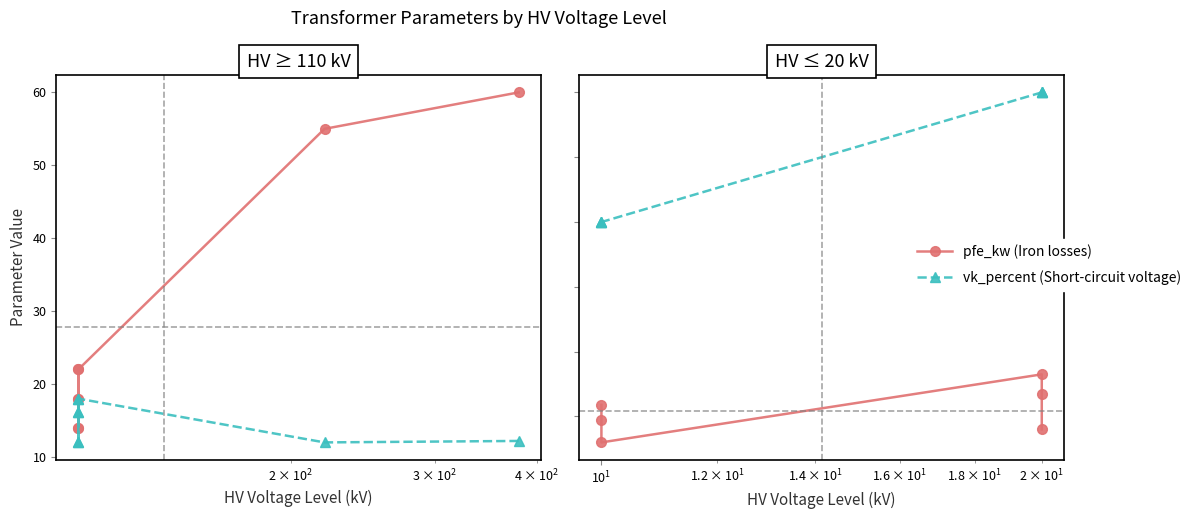

List the series in order of their peak value, highest first.

vk_percent (Short-circuit voltage), pfe_kw (Iron losses)